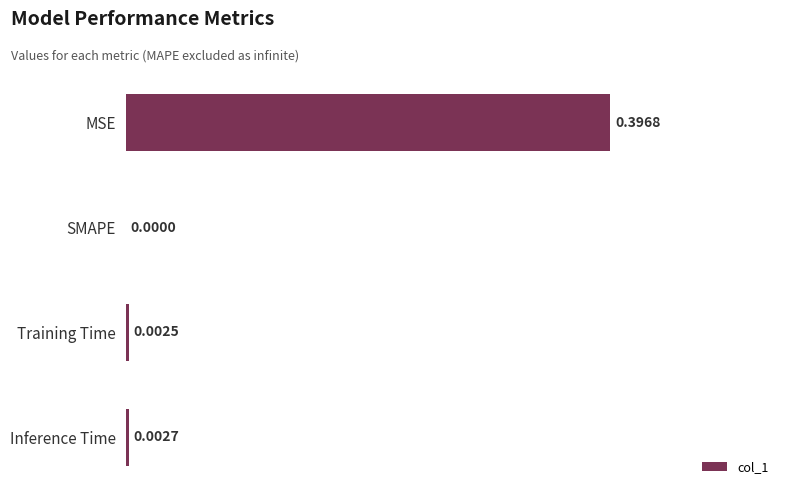

Are the bars horizontal?

Yes